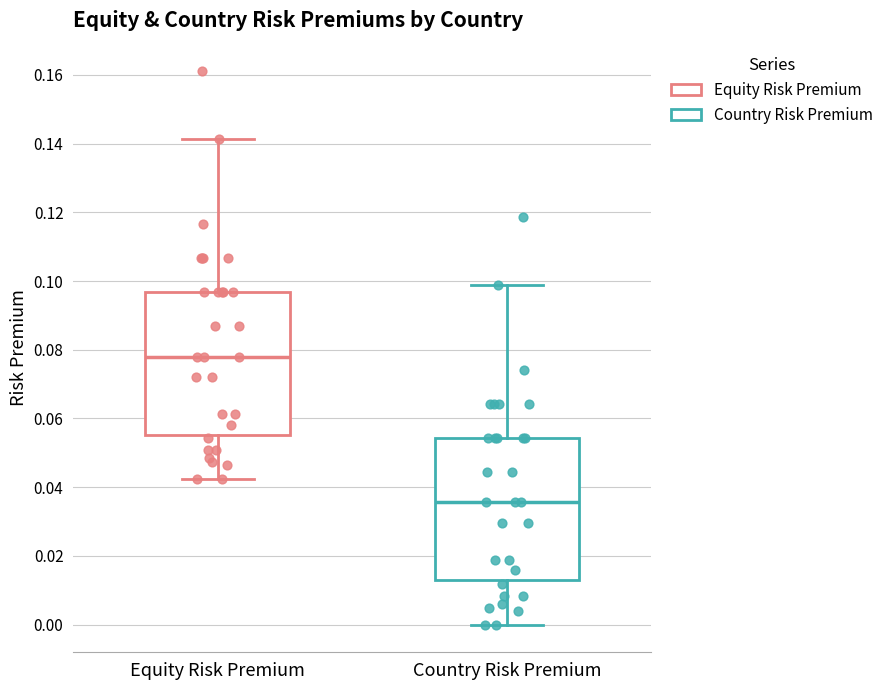

Where is the lower edge of the box for Country Risk Premium on the y-axis? The values are not printed on the chart, so give them approximately, as read against the axis.

0.012